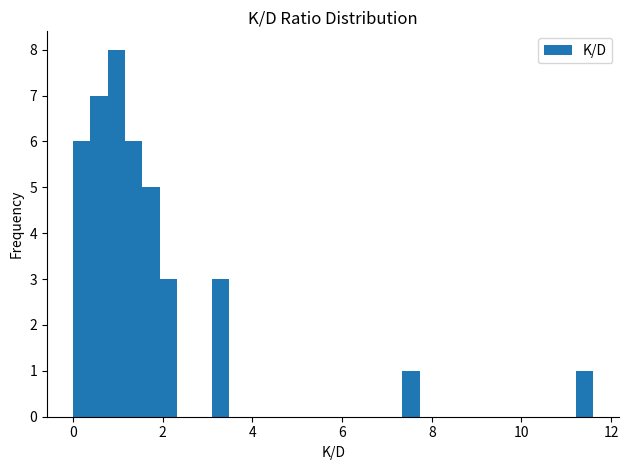

Around what value on the x-axis is the tallest bar? Give the approximate position of its centre, as read against the axis.

1.0